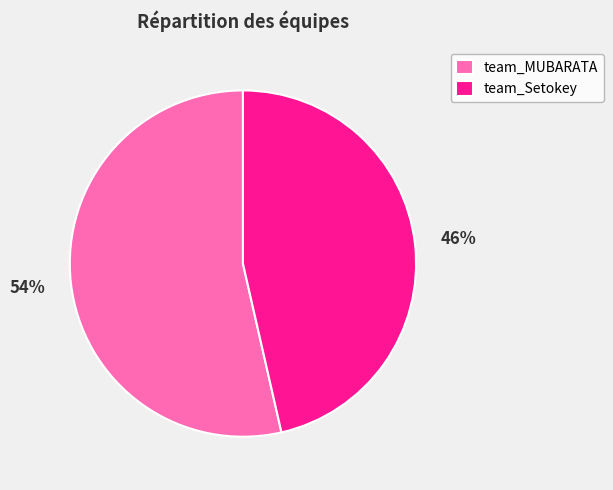

What percentage is the team_MUBARATA slice, to the nearest percent?

54%